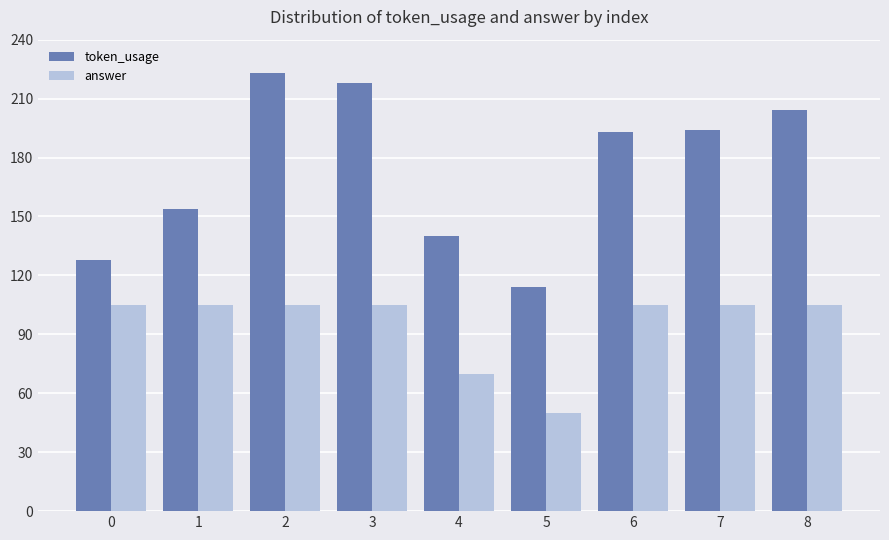

What is the difference between the maximum and minimum values in the answer series?

55